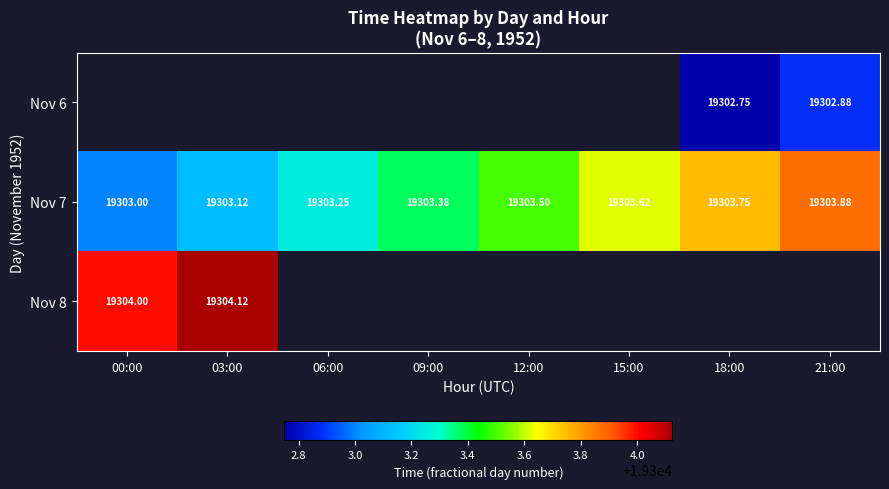

Which category has the lowest value in the Nov 8 series?

00:00